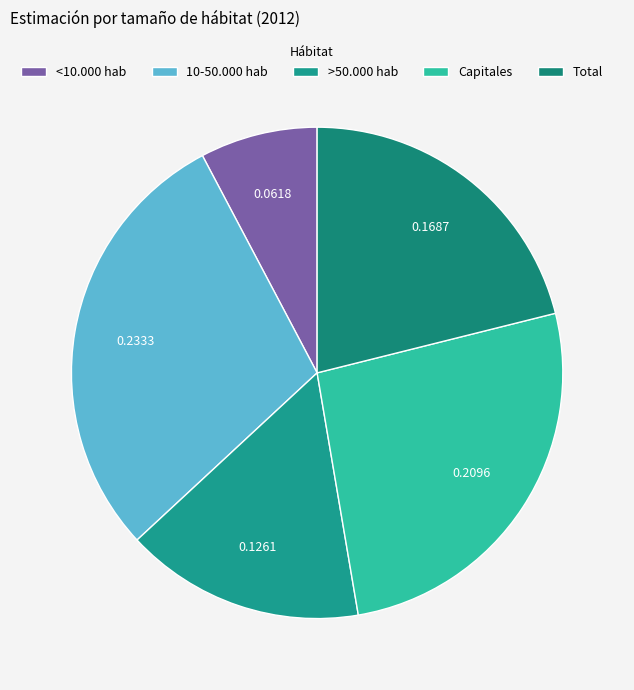

Is there any slice that represents more than half of the pie?

No